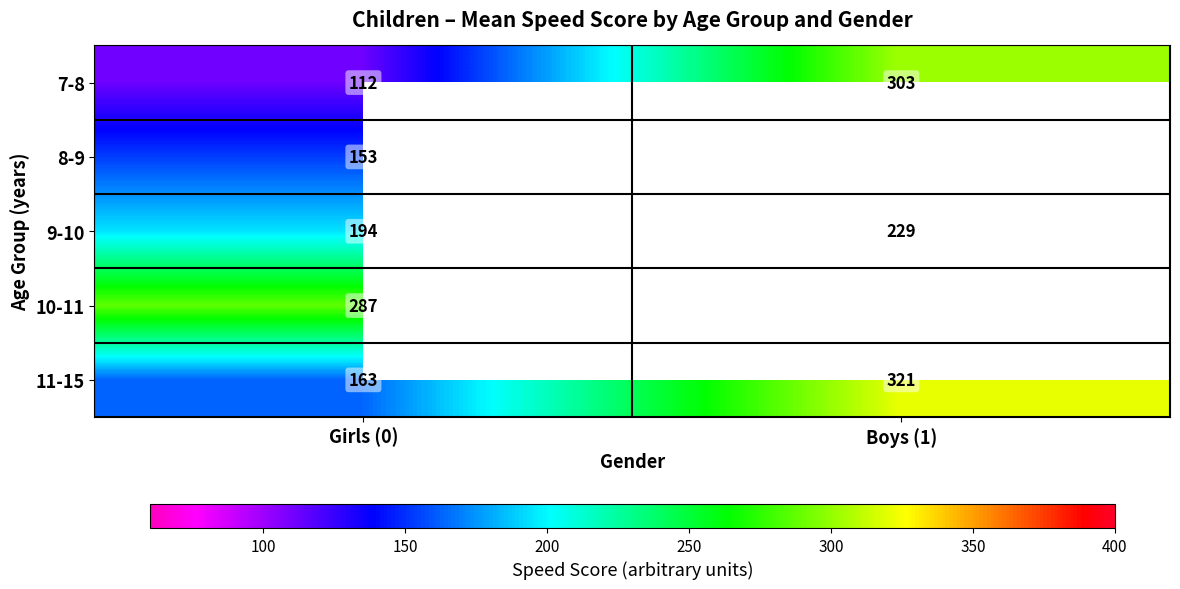

At which label does 9-10 reach its peak?

Boys (1)